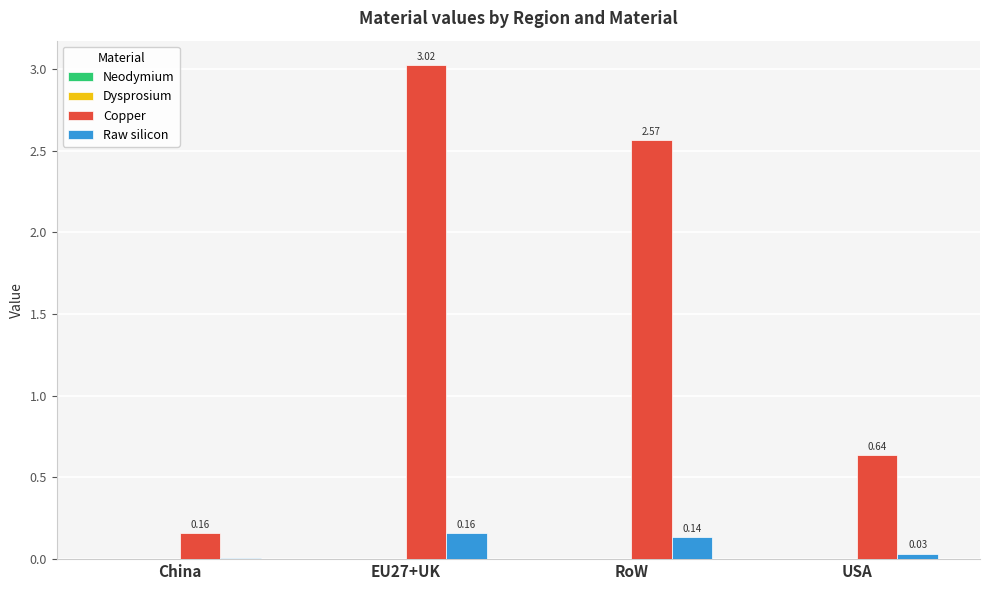

What is the total value across all series at USA?

0.7